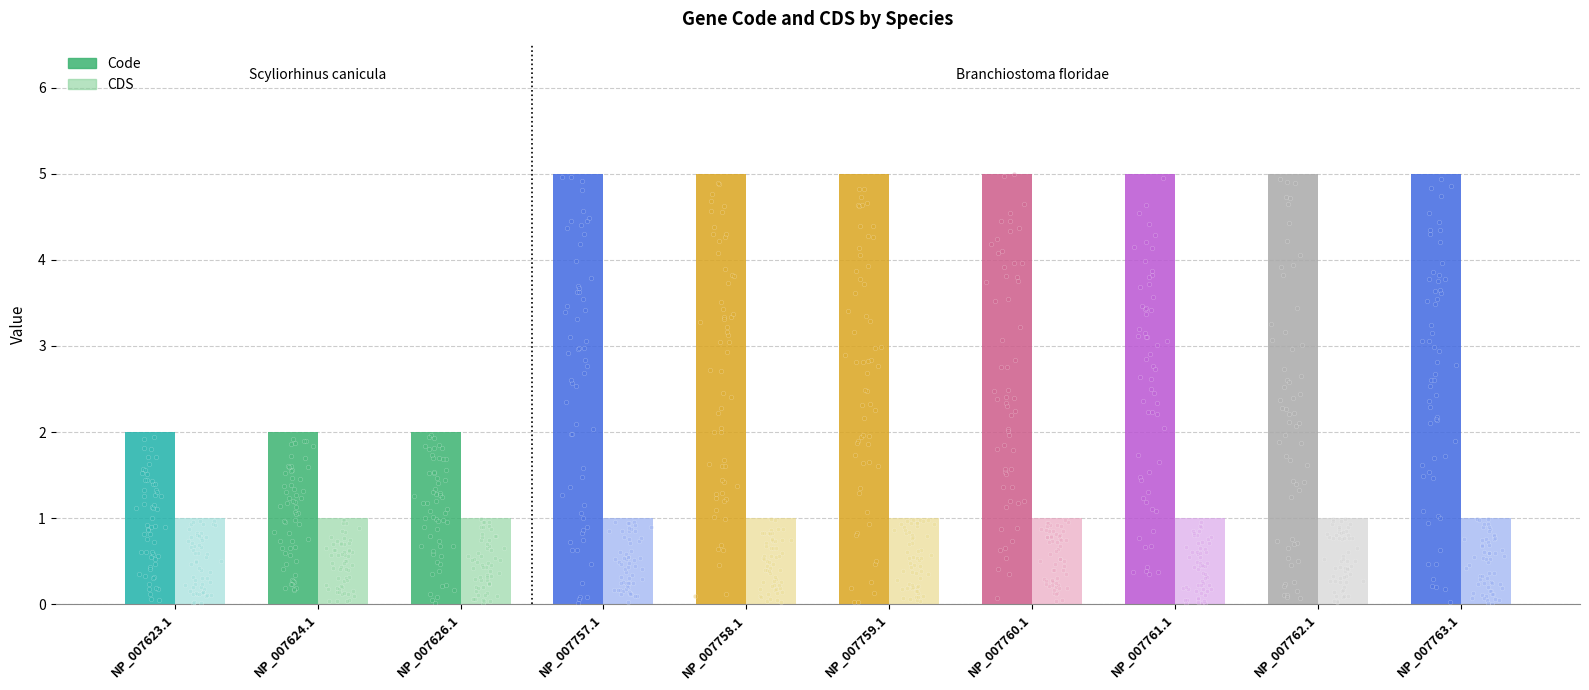

At which category is the sum across all series the highest?

NP_007757.1